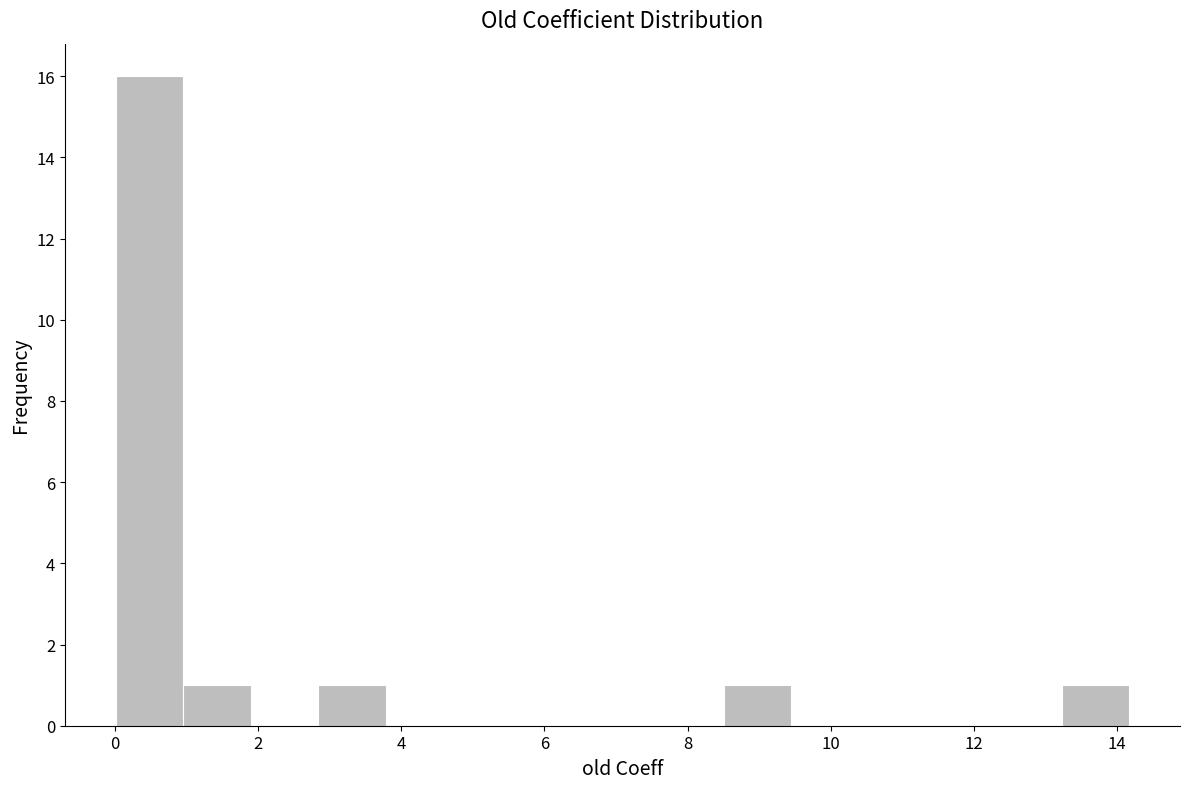

Which range on the x-axis has the tallest bar?

0.0 to 1.0